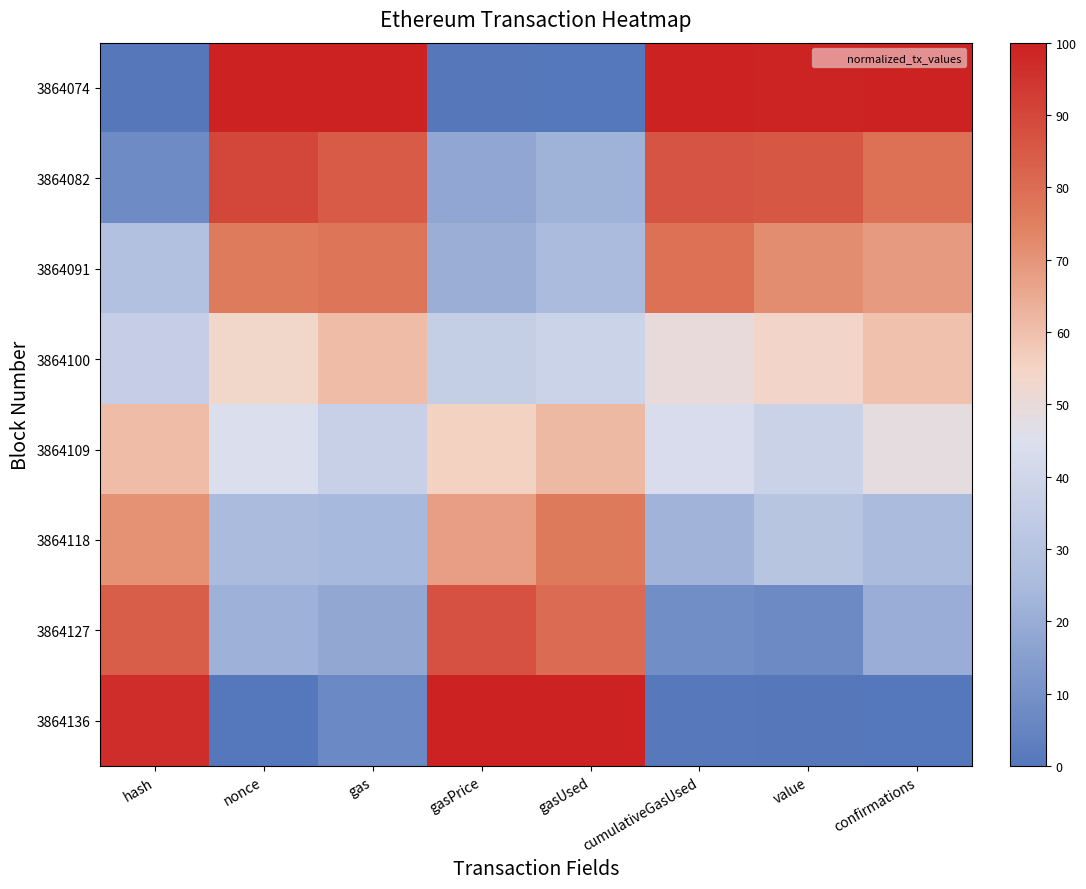

Reading left to right, list all the values displayed in this chart.

row_0: 0.8	100.0	100.0	0.7	0.0	100.0	99.0	100.0
row_1: 7.5	90.2	84.7	17.9	21.9	86.3	85.7	78.9
row_2: 28.8	75.8	77.4	20.7	25.5	78.8	71.6	68.5
row_3: 35.6	53.8	60.7	35.2	38.2	50.0	54.0	59.8
row_4: 60.8	43.8	36.9	55.5	61.6	43.0	37.8	48.5
row_5: 70.8	25.5	24.3	67.9	76.5	22.4	30.6	25.0
row_6: 83.7	21.5	18.0	87.3	80.2	8.8	7.2	20.1
row_7: 96.8	0.0	6.8	100.0	100.0	1.1	0.8	0.0